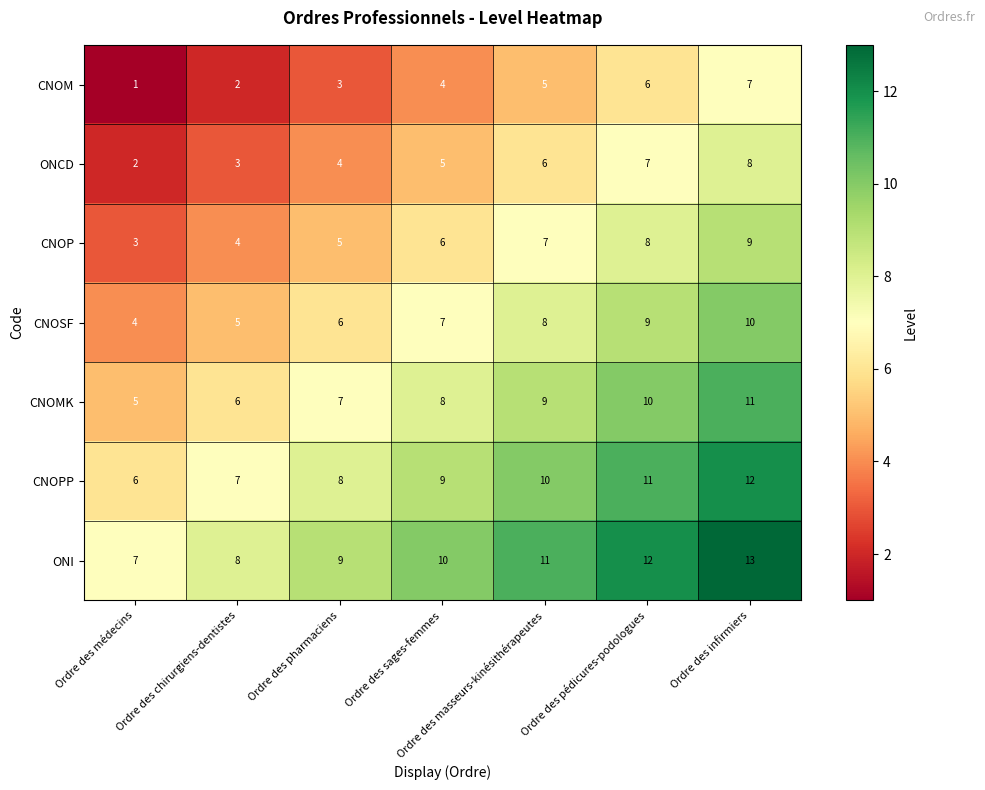

Rank the series by their maximum value, from lowest to highest.

CNOM, ONCD, CNOP, CNOSF, CNOMK, CNOPP, ONI